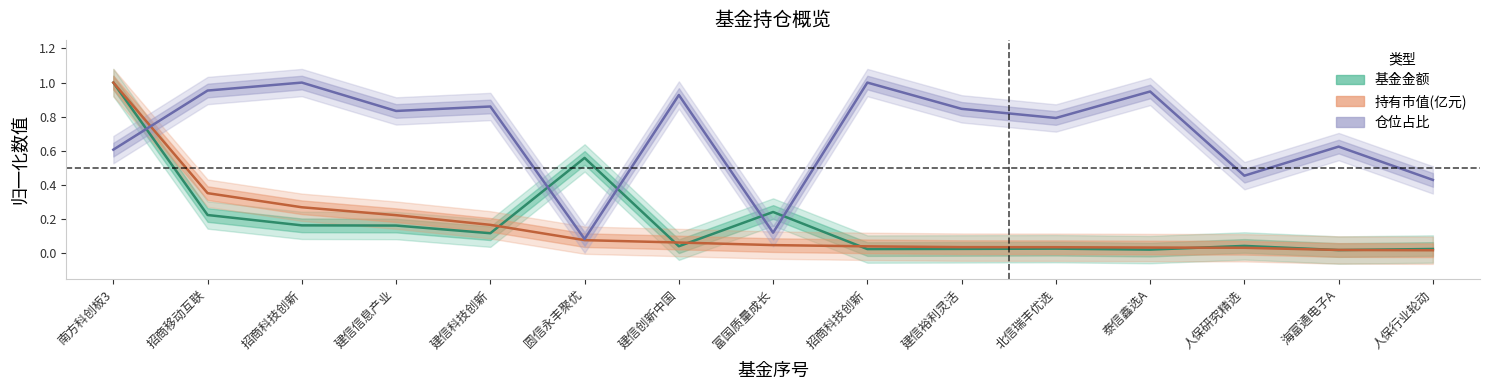

Is it true that 持有市值(亿元) equals 0.0 at 北信瑞丰优选?

True